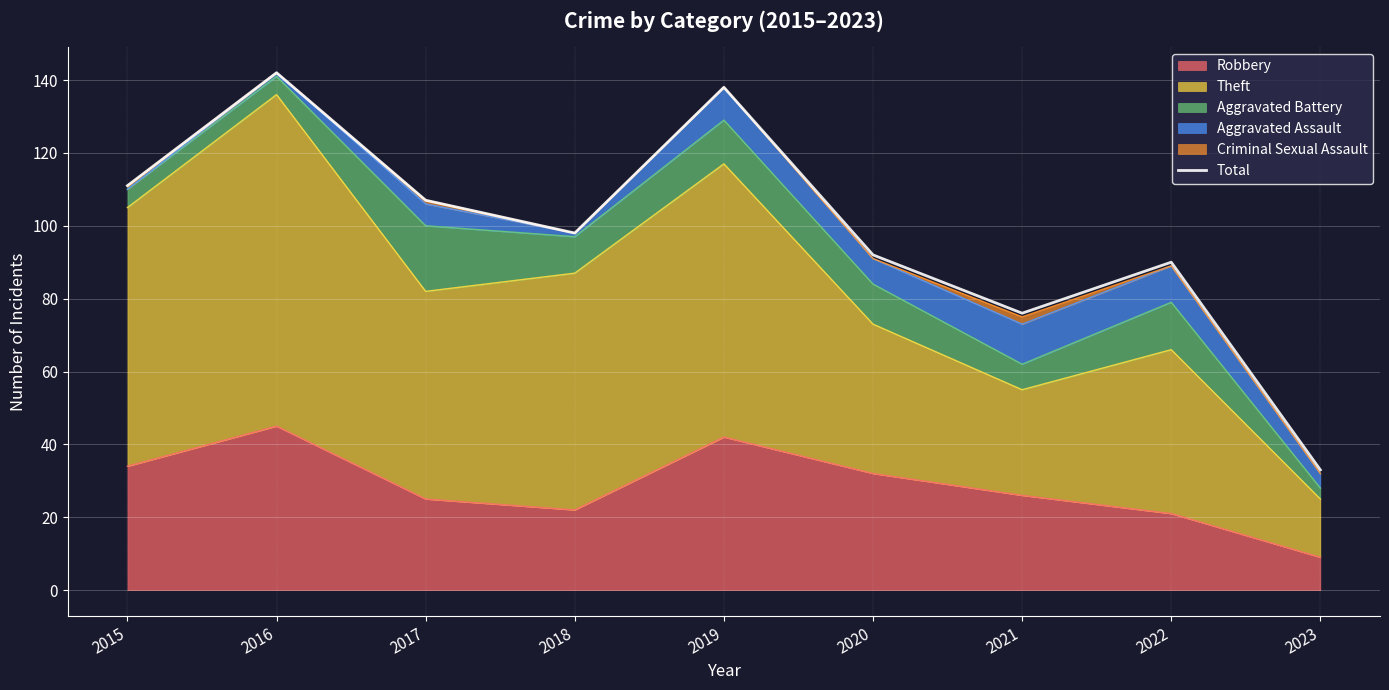

Rank the categories by value from highest to lowest.

2016, 2019, 2015, 2017, 2018, 2020, 2022, 2021, 2023